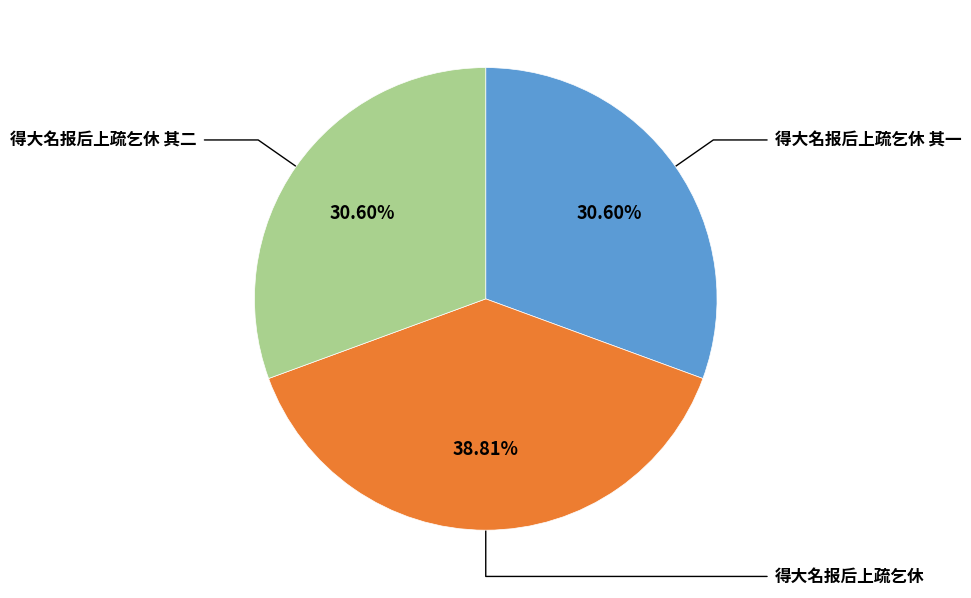

Count the number of slices in the pie.

3